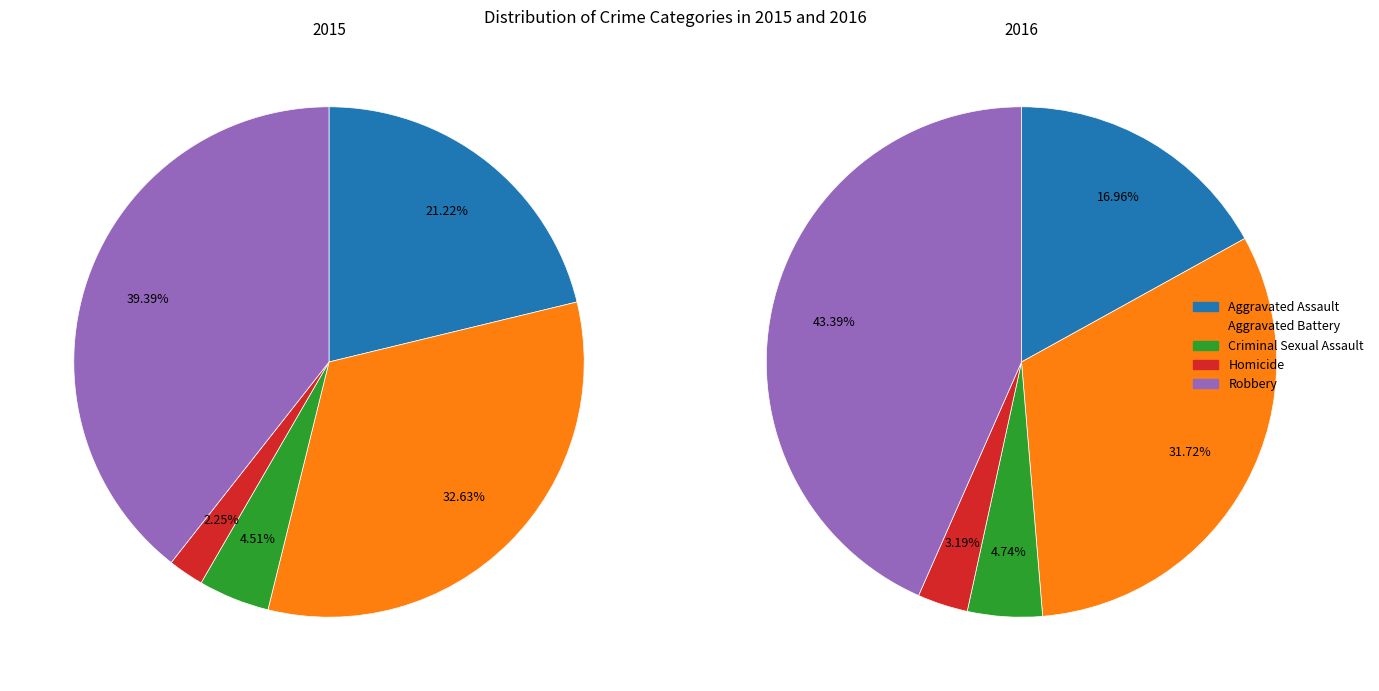

To the nearest percent, what is the difference between the Aggravated Assault and Criminal Sexual Assault slice percentages?

17%